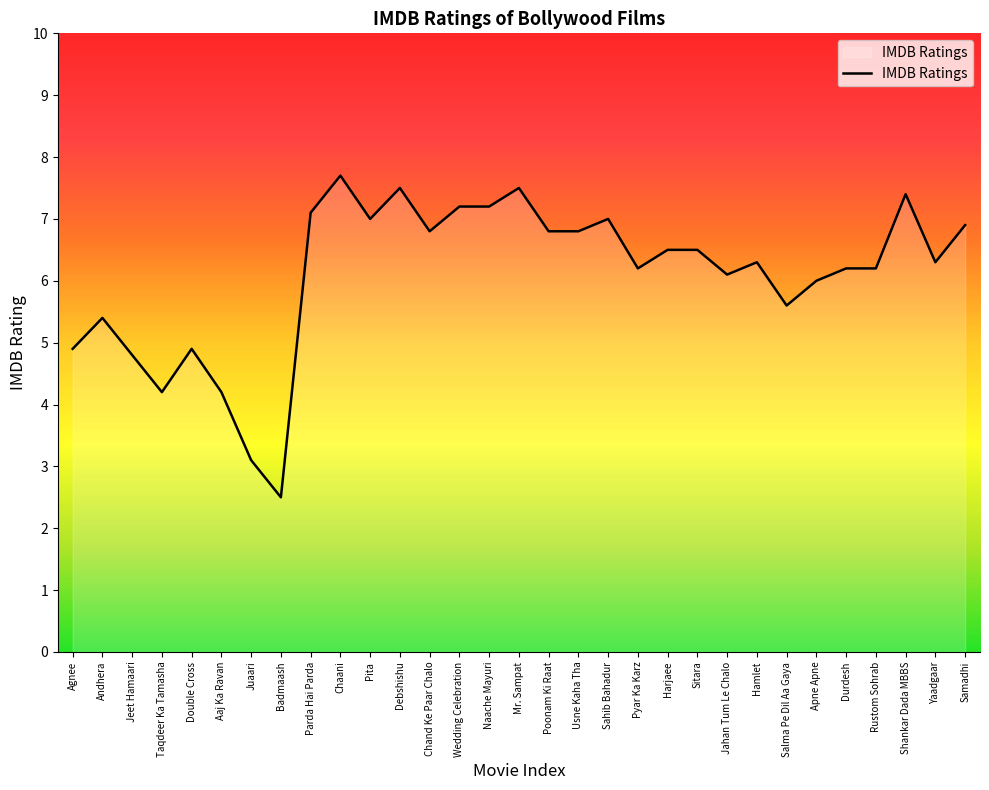

Does the chart have visible grid lines?

No